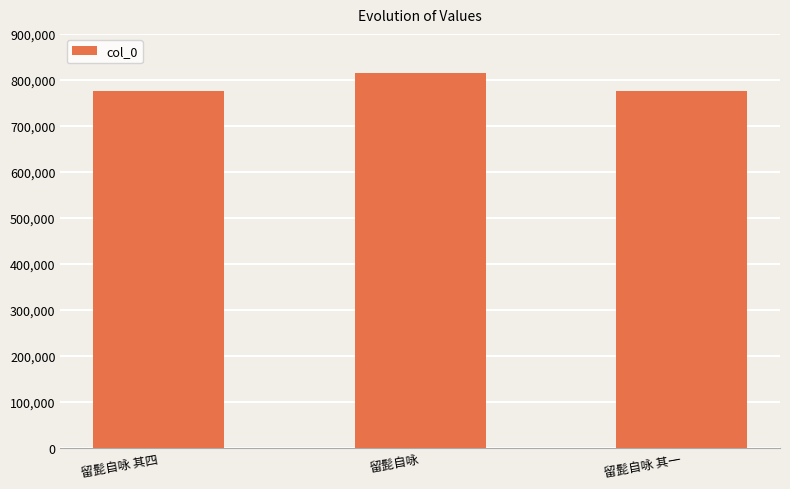

Is it true that the value at 留髭自咏 其四 is 776662?

True